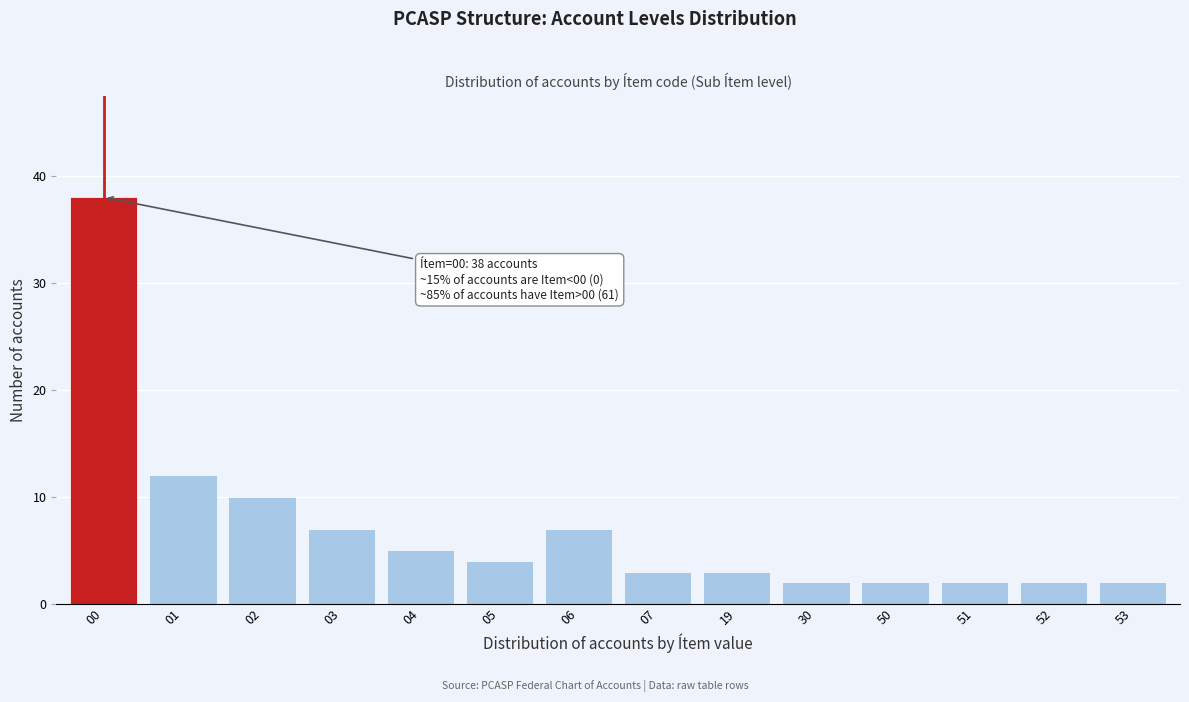

Reading left to right, extract all data points from this chart.

38	12	10	7	5	4	7	3	3	2	2	2	2	2